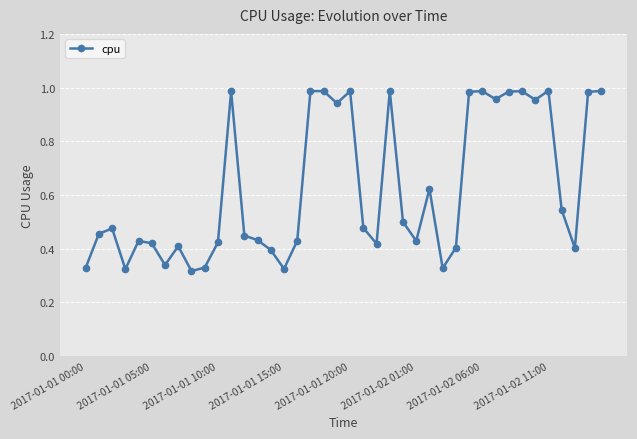

What is the sum of all values?

25.1